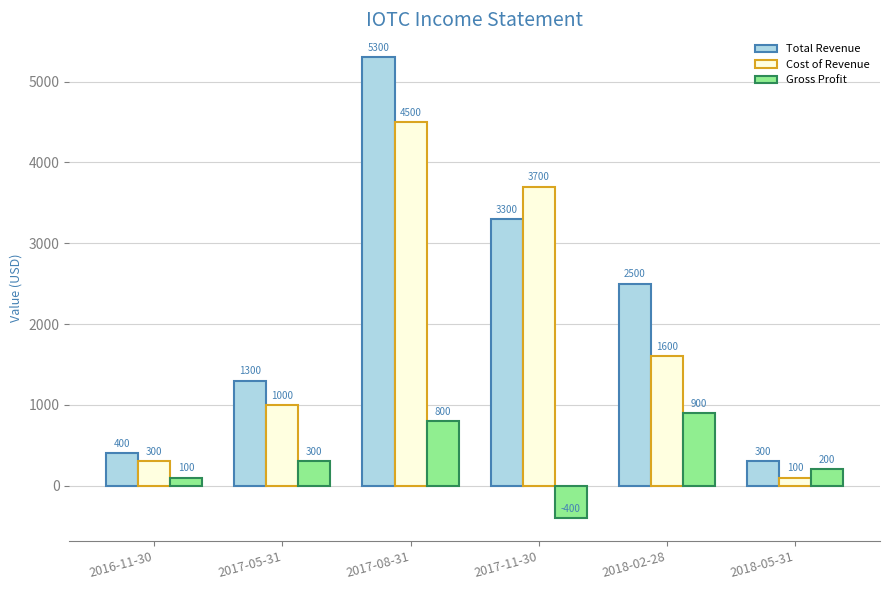

Which category has the highest value in the Cost of Revenue series?

2017-08-31